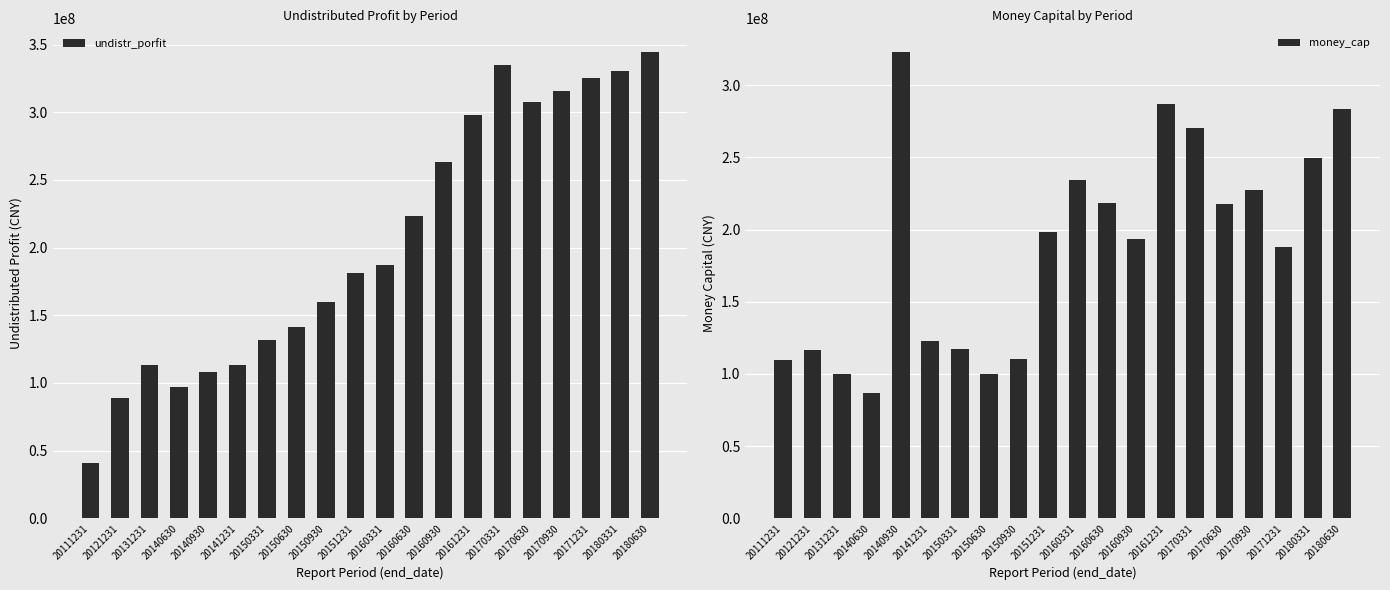

Which has a higher value, 20170930 or 20140930?

20170930